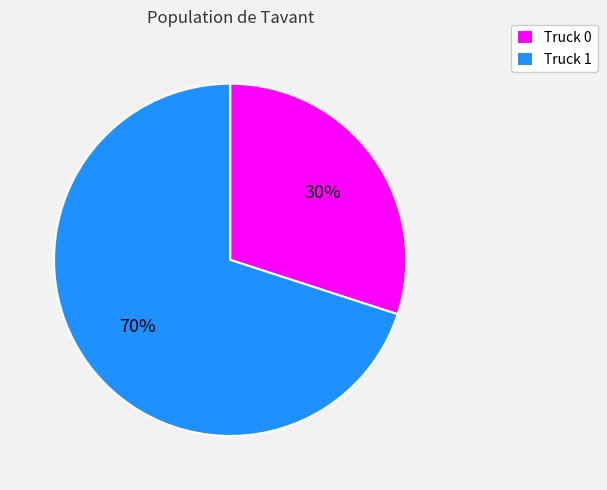

Does Truck 1 account for over 50% of the chart?

Yes